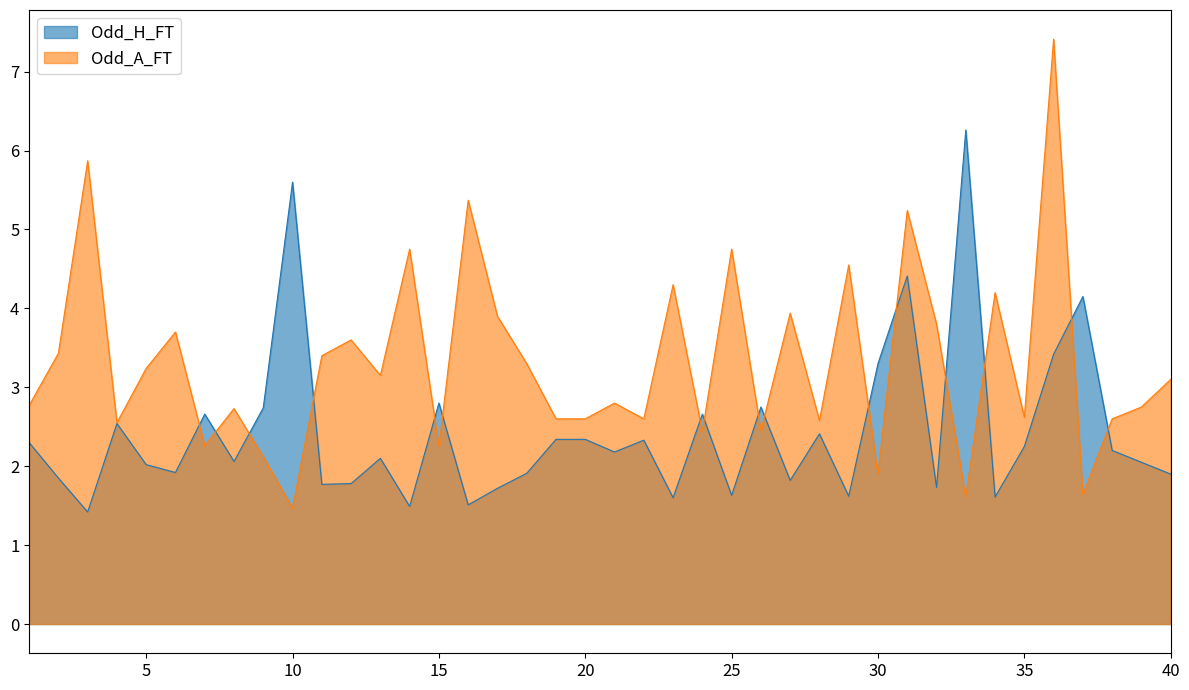

At which category does Odd_A_FT reach its first local peak?

3